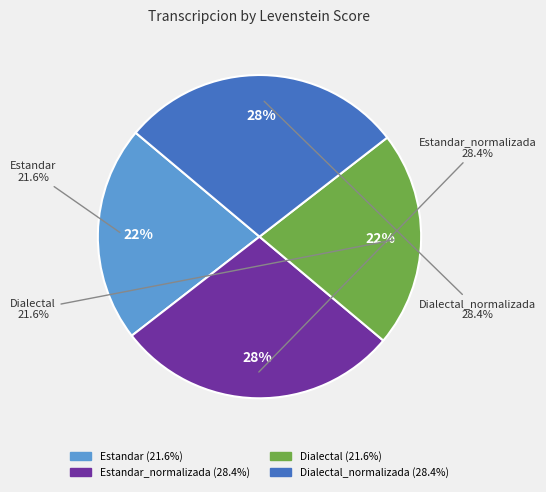

To the nearest percent, what is the difference between the largest and smallest slice percentages?

7%